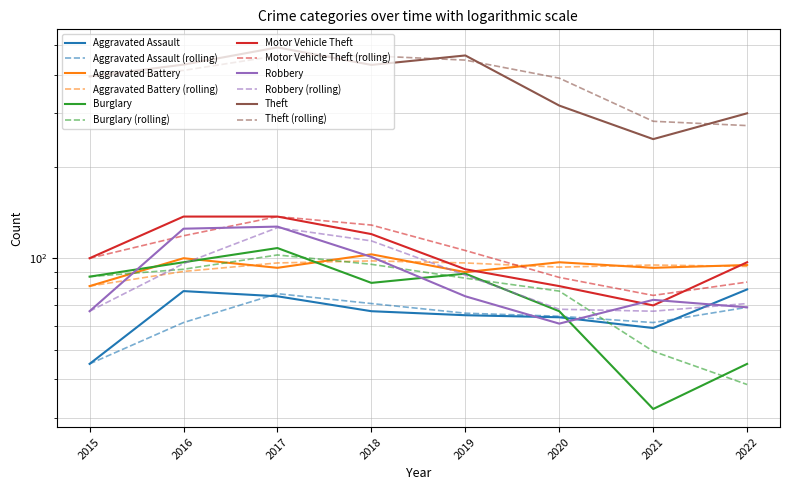

True or false: Aggravated Battery and Aggravated Assault cross at least once.

False